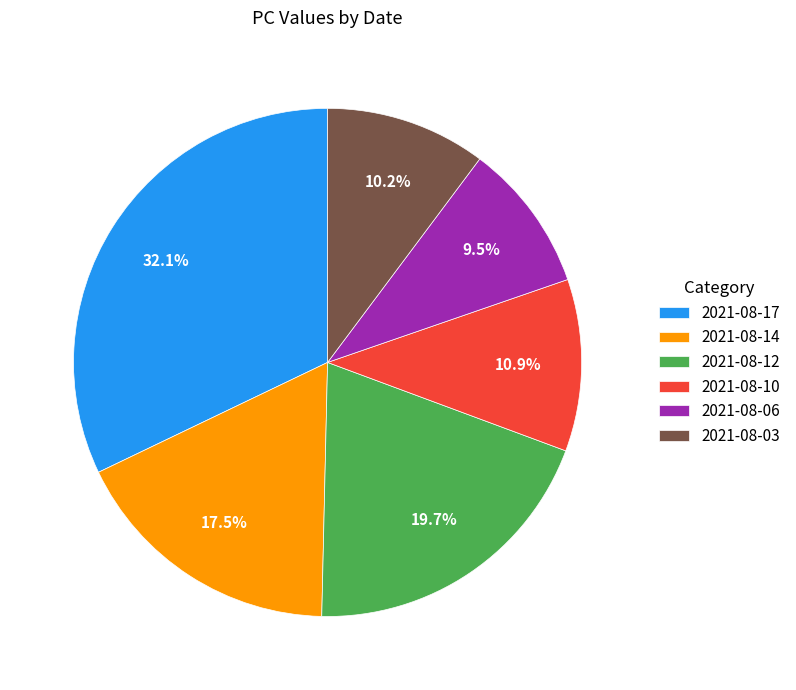

Does 2021-08-12 account for over 50% of the chart?

No